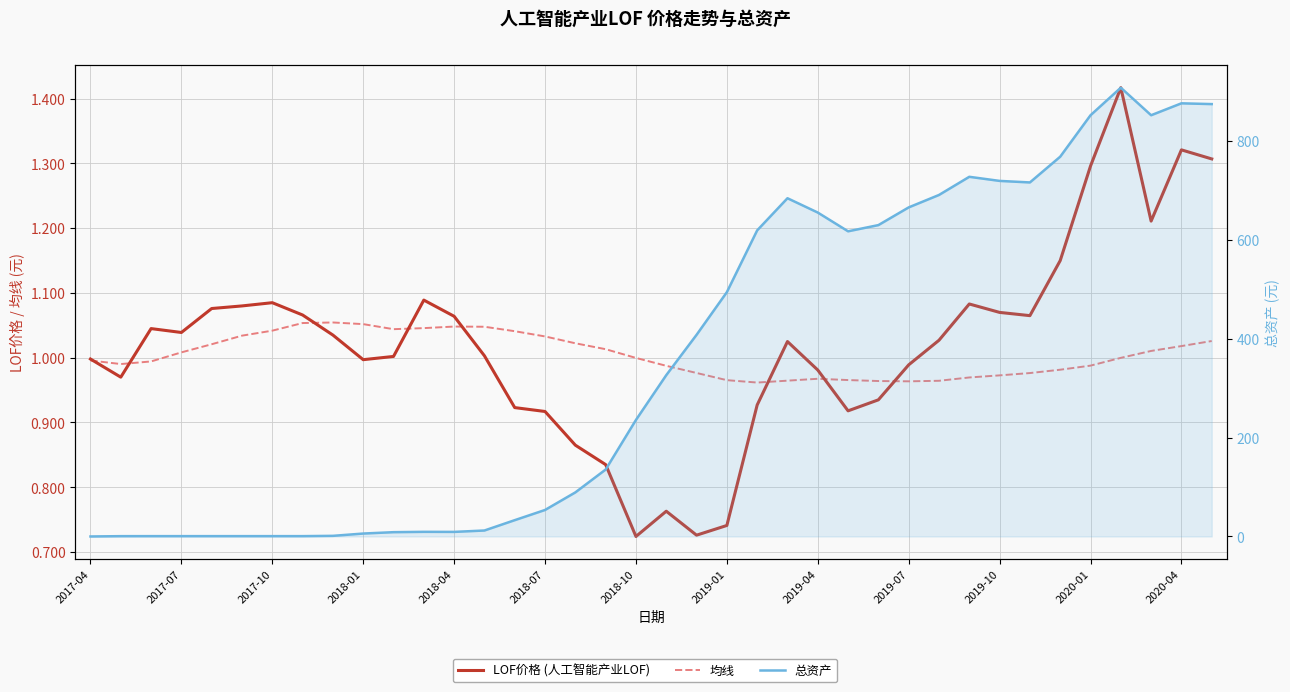

How many categories are shown in the chart?

38